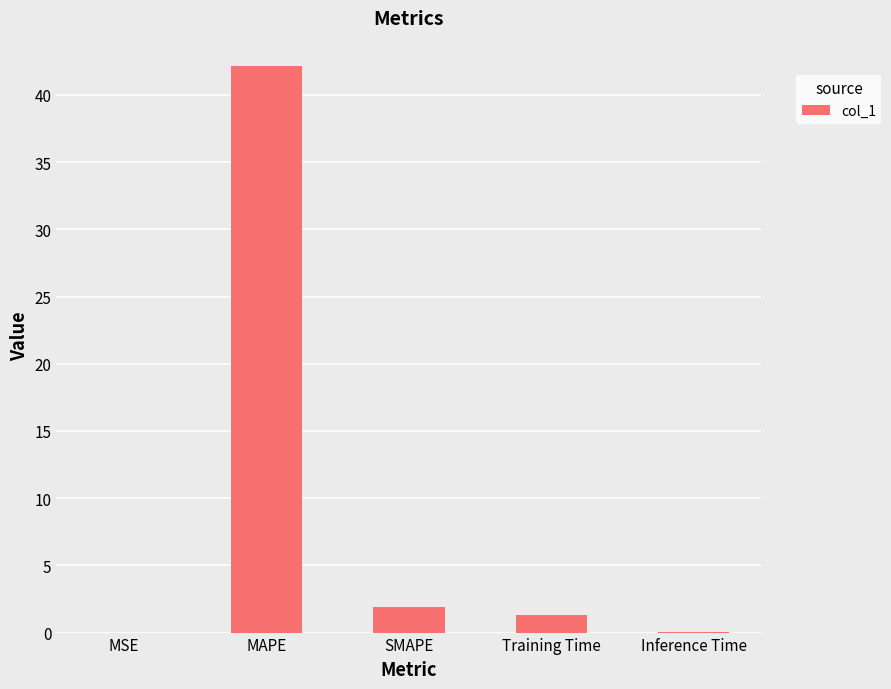

Is it true that the value at MAPE is 42.1?

True